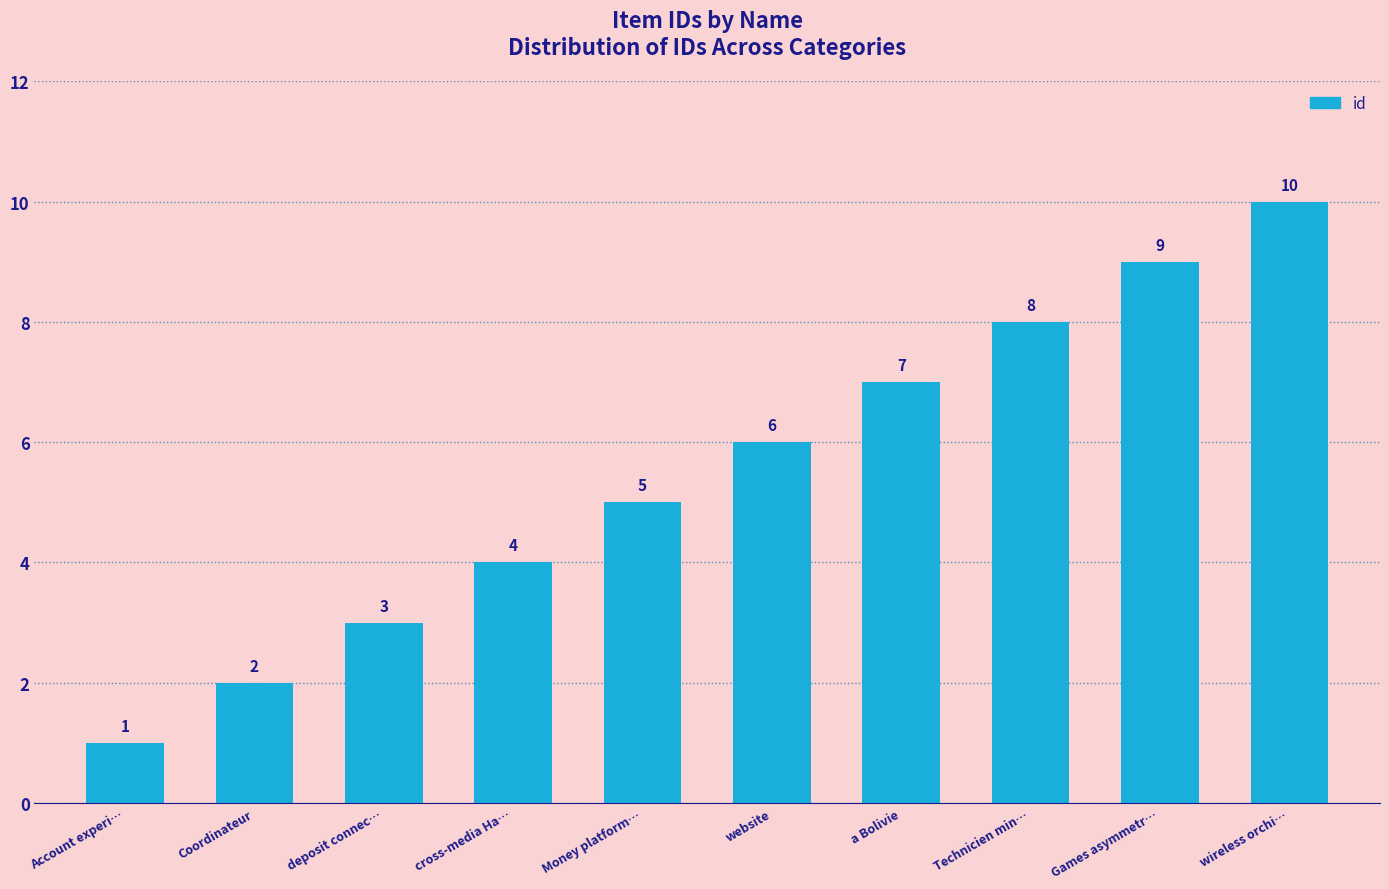

Reading left to right, list all the values displayed in this chart.

1	2	3	4	5	6	7	8	9	10